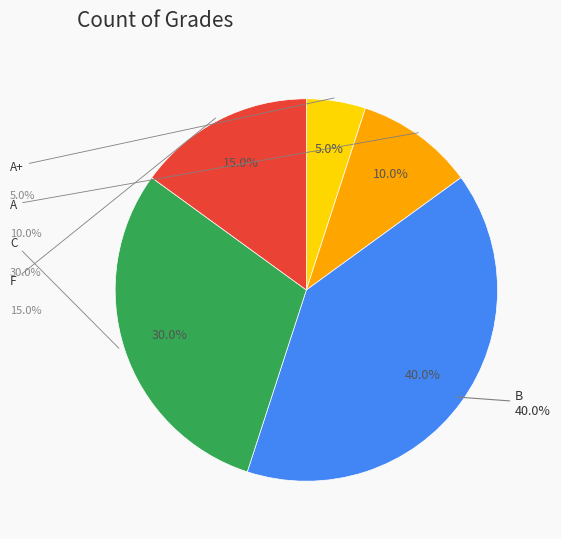

The C slice represents 30% of the pie. True or false?

True